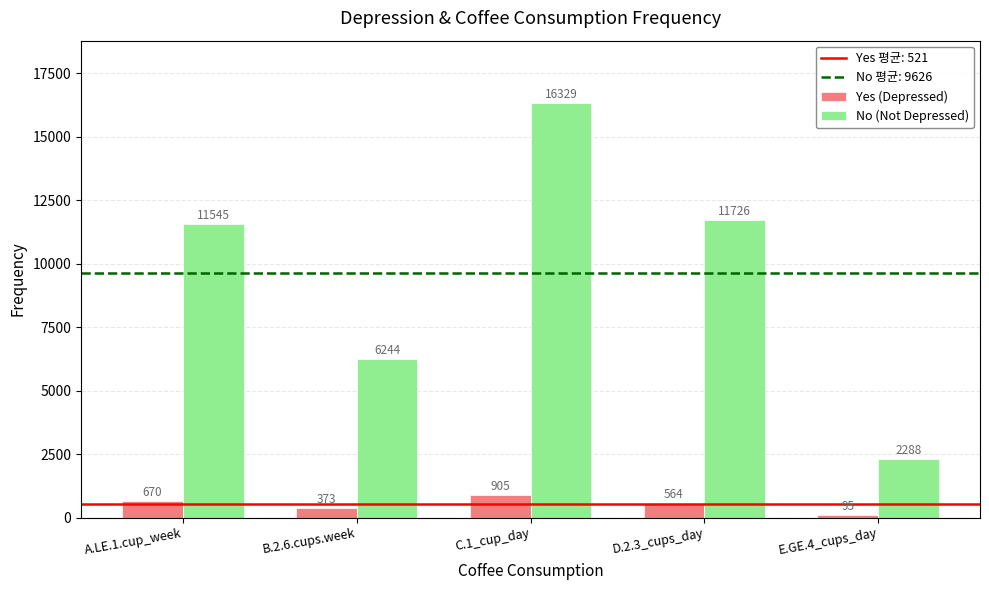

What is the difference between the highest and lowest values at A.LE.1.cup_week?

10875